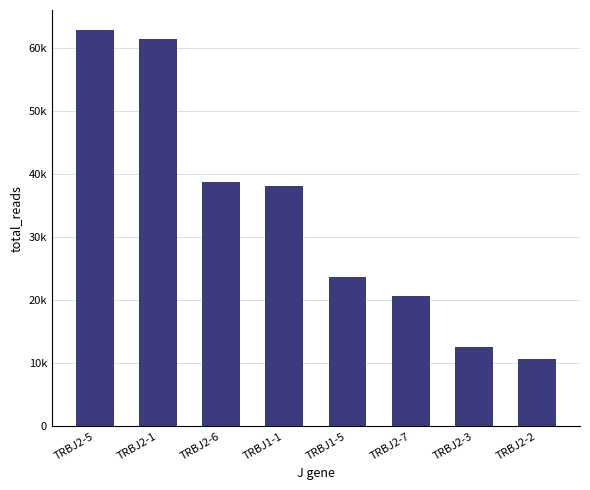

Reading left to right, transcribe all the data shown in this chart.

62918	61494	38790	38202	23615	20617	12570	10676